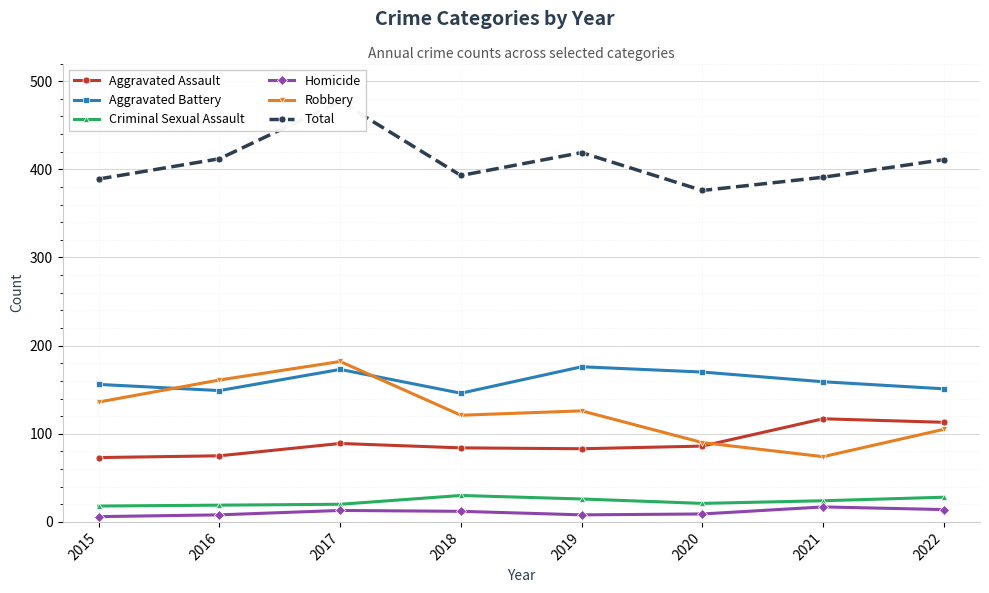

True or false: Total has more than 1 interior local peaks.

True